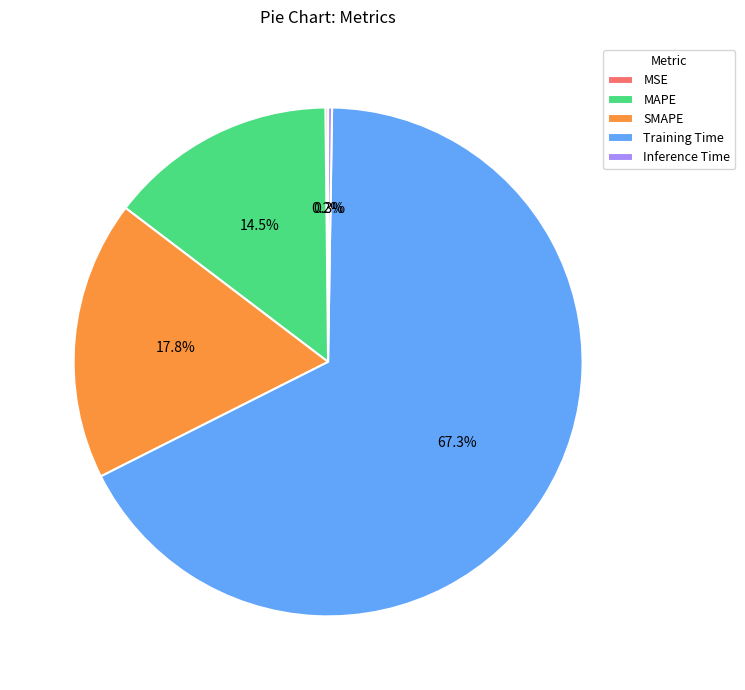

Does any single category account for the majority?

Yes